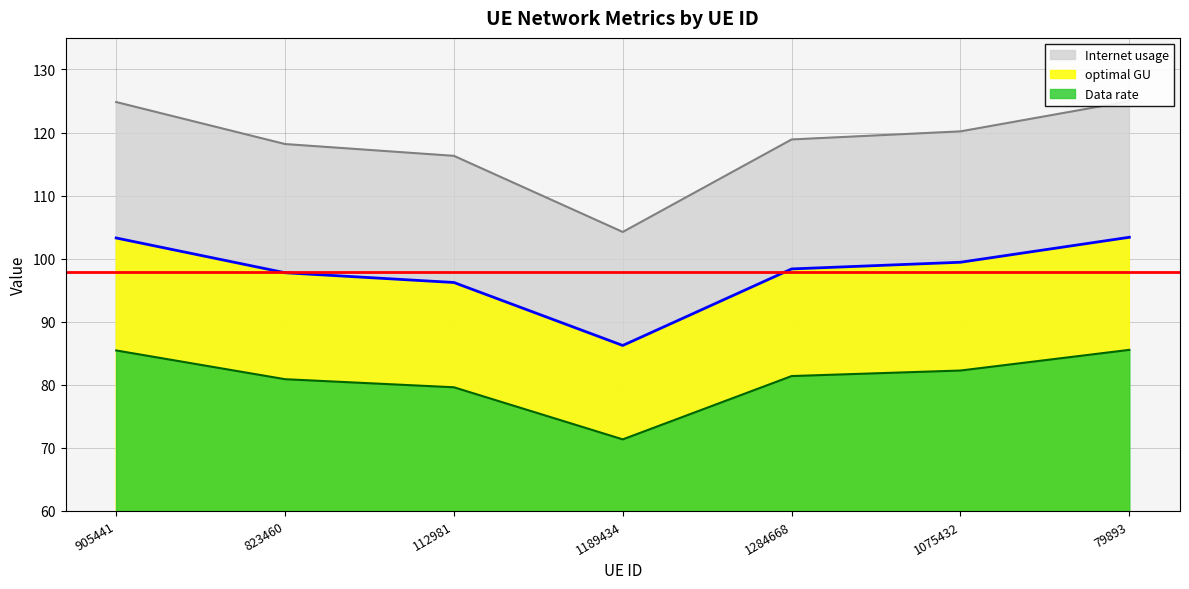

Where does the Data rate series first go above 118?

905441